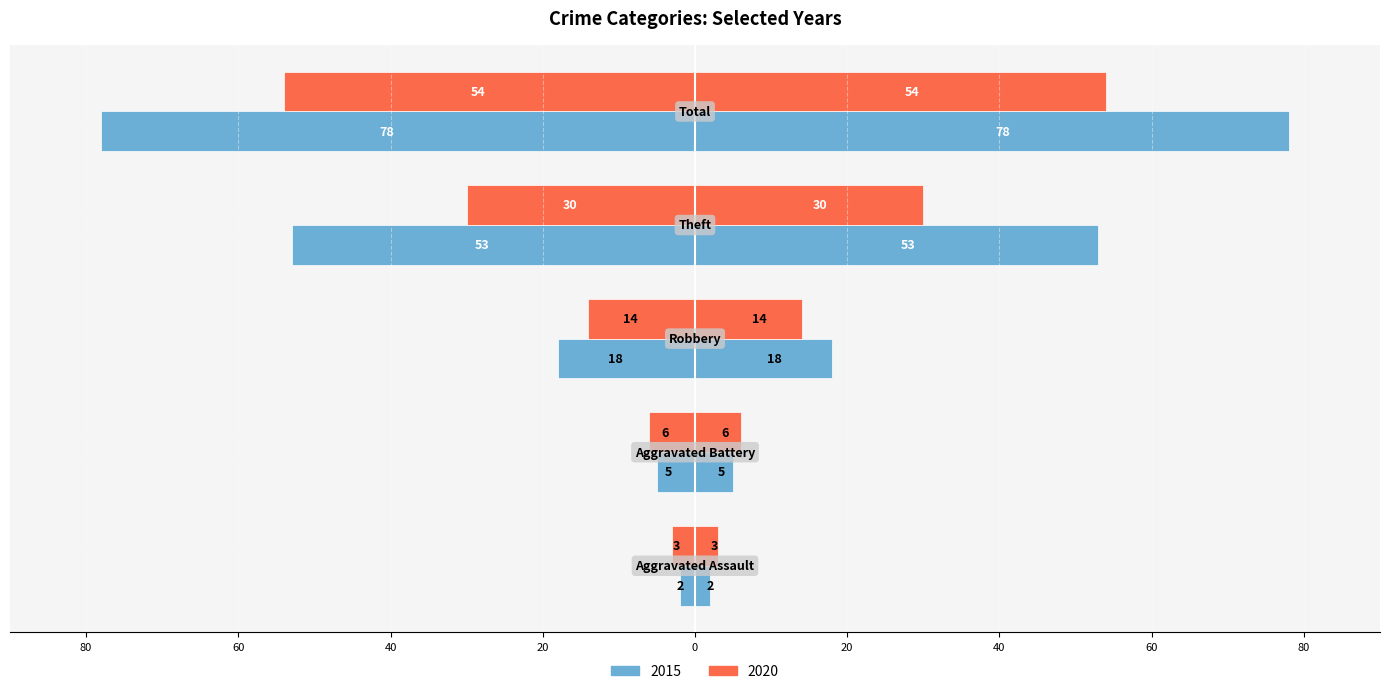

How many values in the 2020 series are below -14?

2